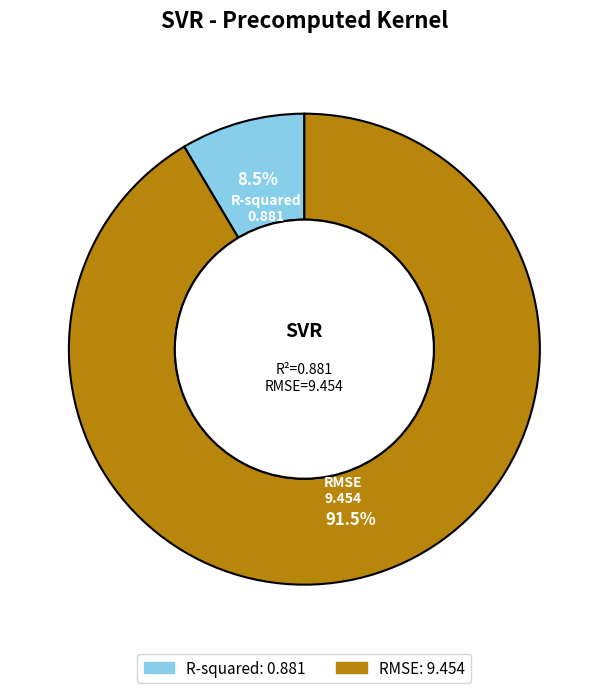

Count the number of slices in the pie.

2